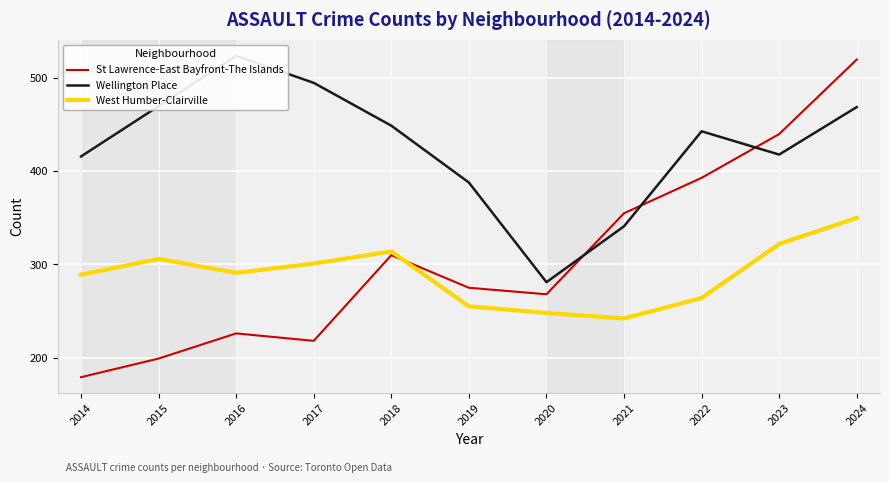

What is the minimum value for West Humber-Clairville?

242